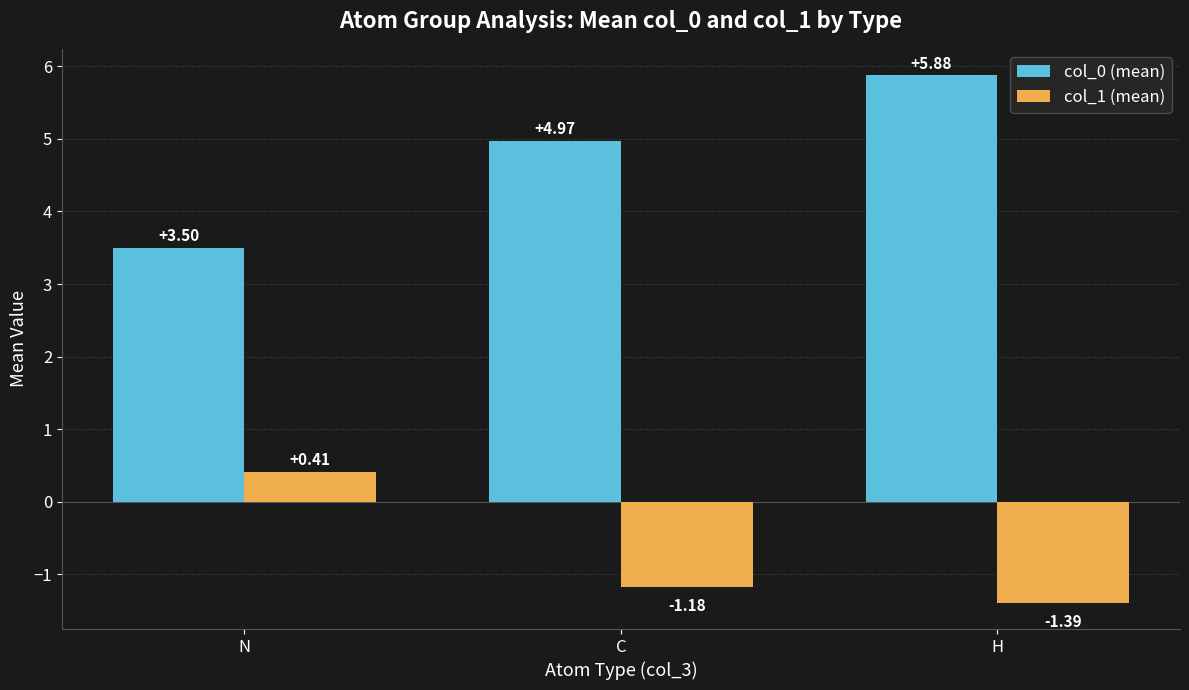

Rank the series at H from highest to lowest value.

col_0 (mean), col_1 (mean)